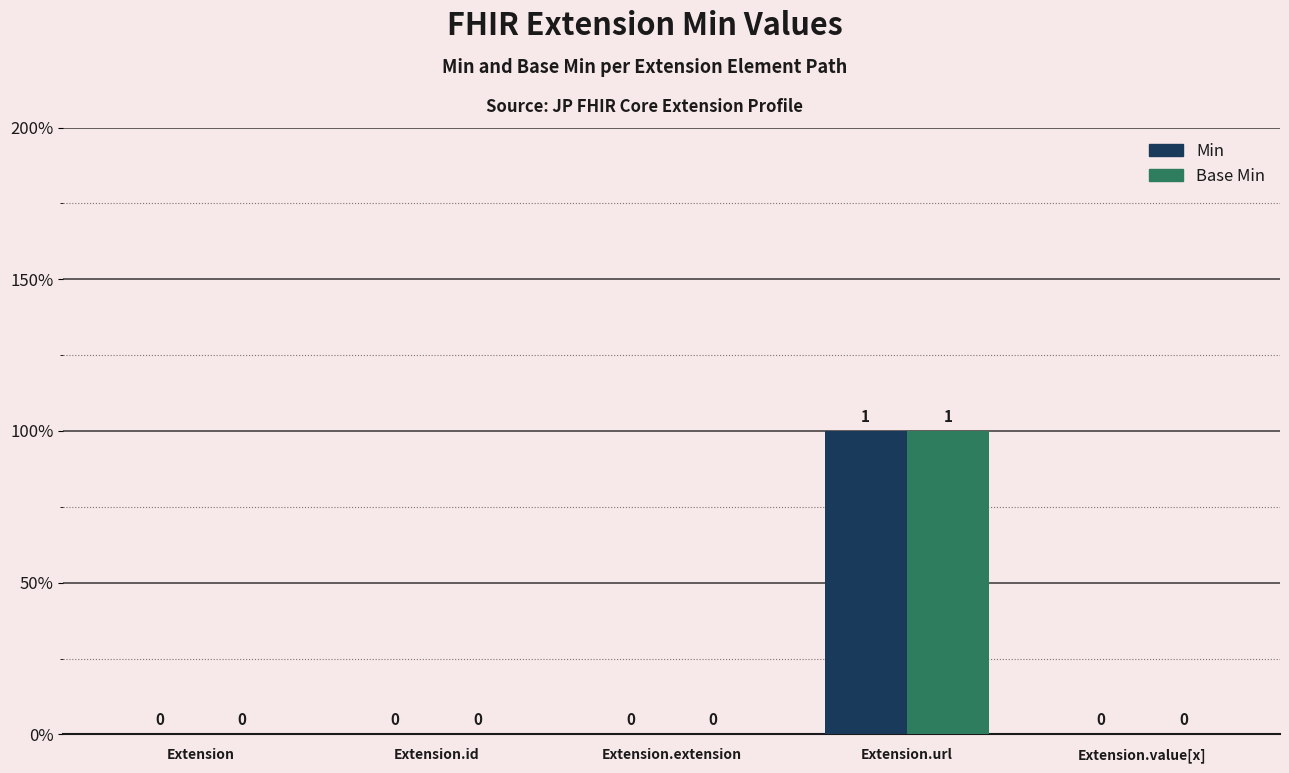

At how many categories does at least one series exceed 0?

1